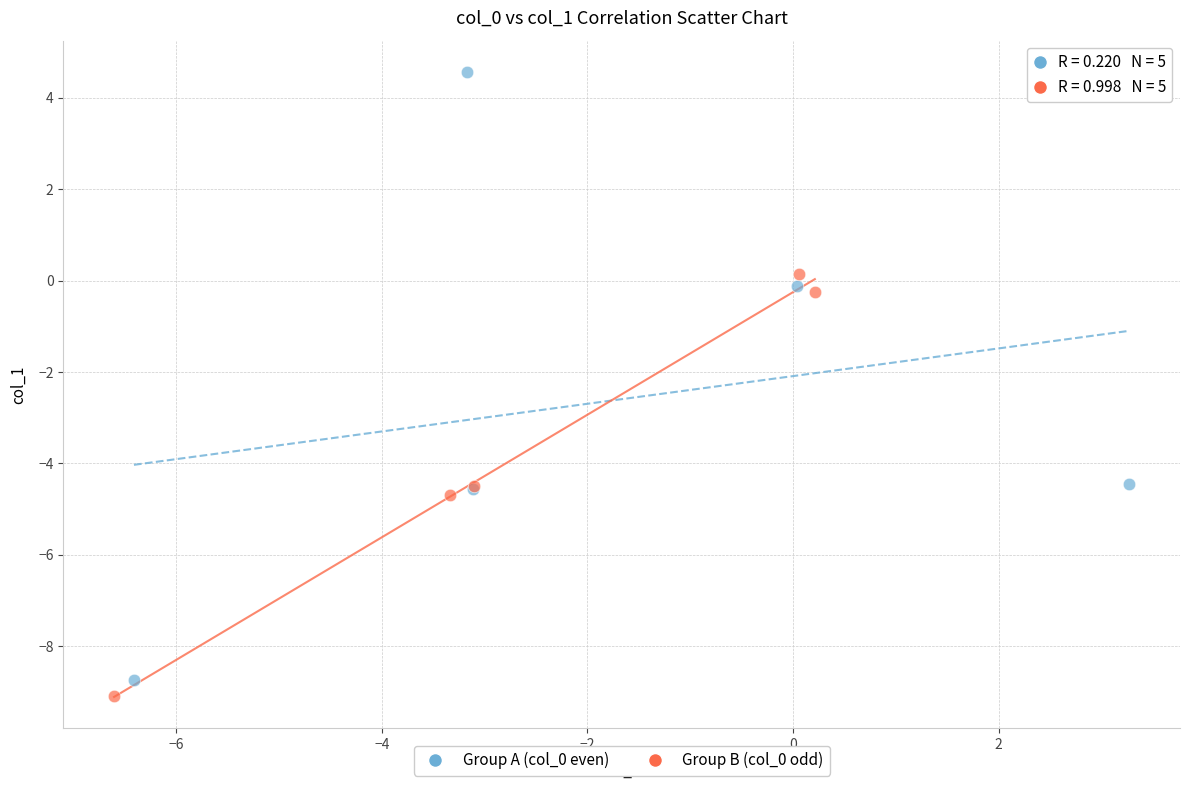

Which series contains the highest Y value?

Group A (col_0 even)